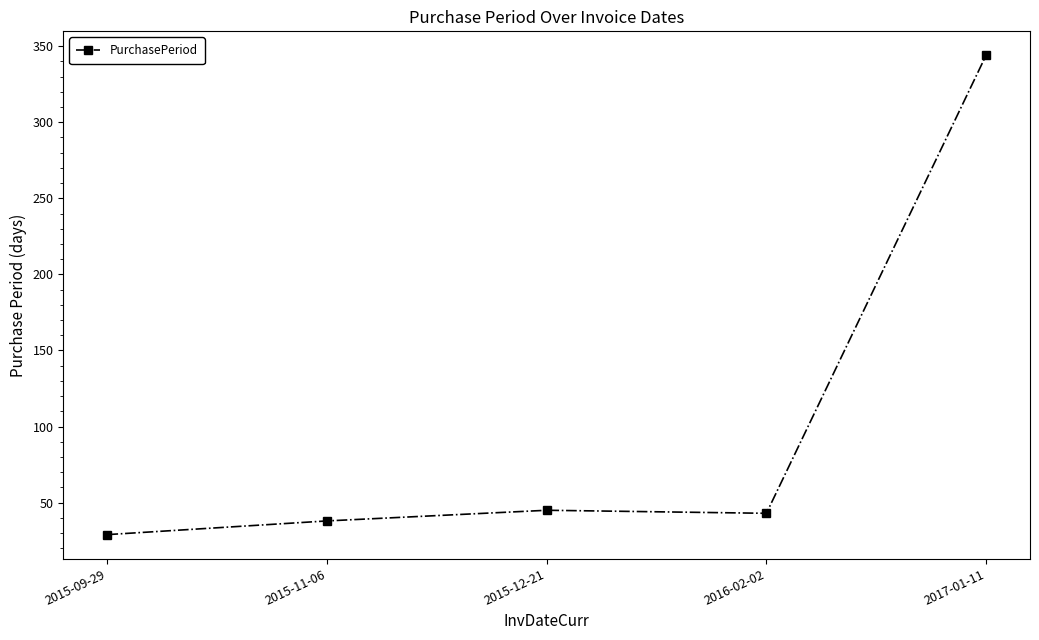

Approximately how many times larger is the value at 2015-12-21 compared to 2016-02-02?

1.0